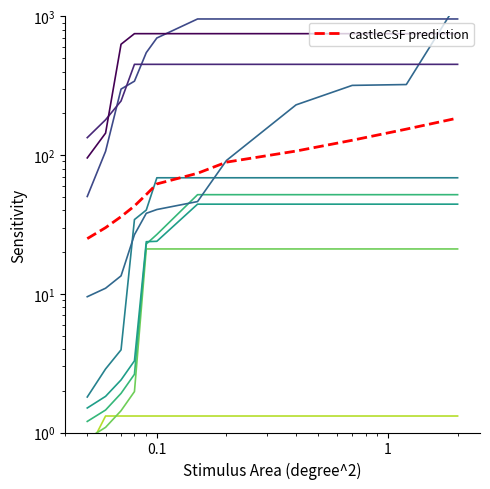

True or false: mean_col4_0.75 and mean_col4_0.90 intersect in this chart.

False